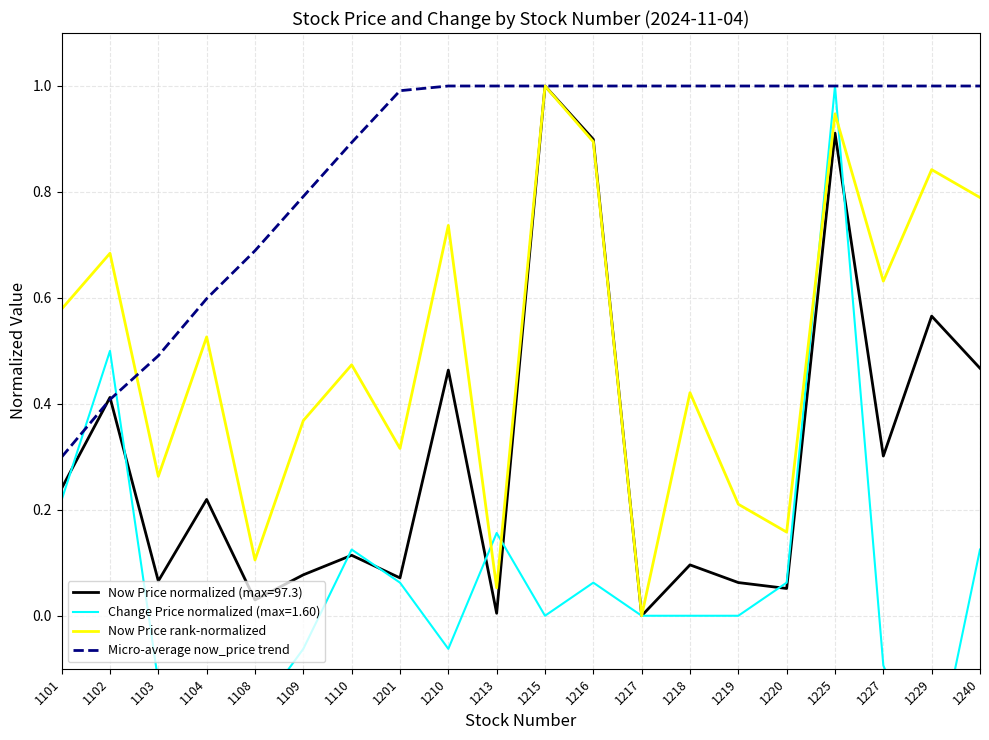

Is the value of Now Price normalized (max=97.3) at 1220 greater than the value of Micro-average now_price trend at 1215?

No